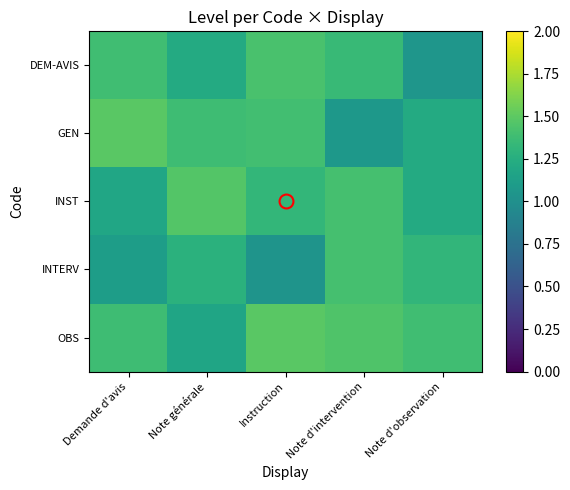

Which has a higher value, Note d'intervention or Instruction?

Instruction